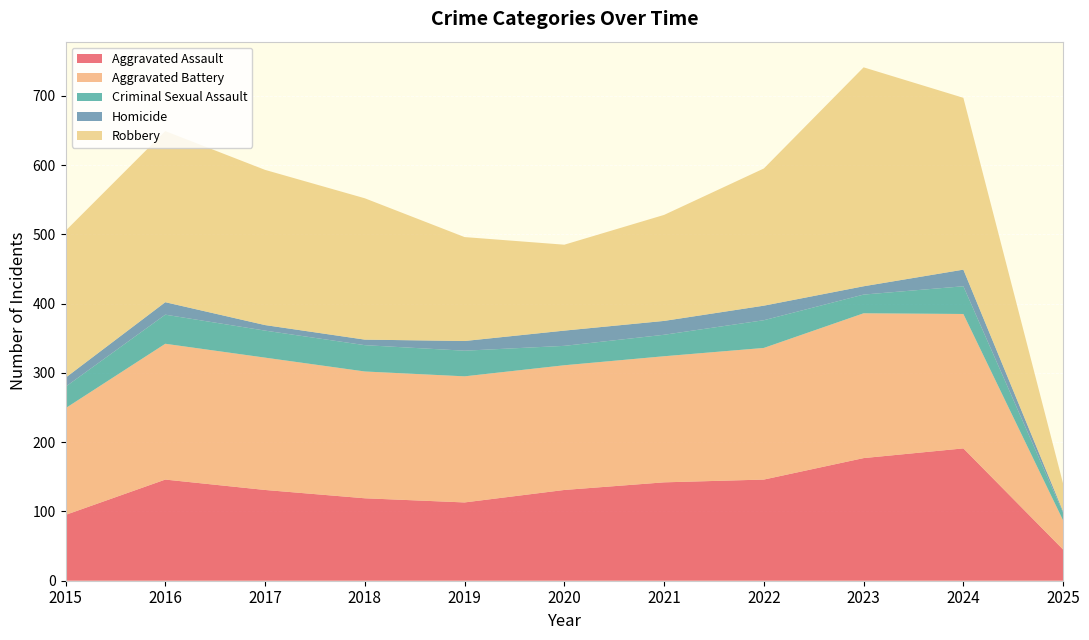

Reading left to right, extract all data points from this chart.

Aggravated Assault: 95	146	131	119	113	131	142	146	177	191	45
Aggravated Battery: 154	196	191	183	182	180	182	190	209	194	42
Criminal Sexual Assault: 31	42	39	38	37	28	31	40	27	40	11
Homicide: 13	18	8	8	14	22	20	21	12	24	2
Robbery: 212	247	224	204	150	124	153	198	316	248	40